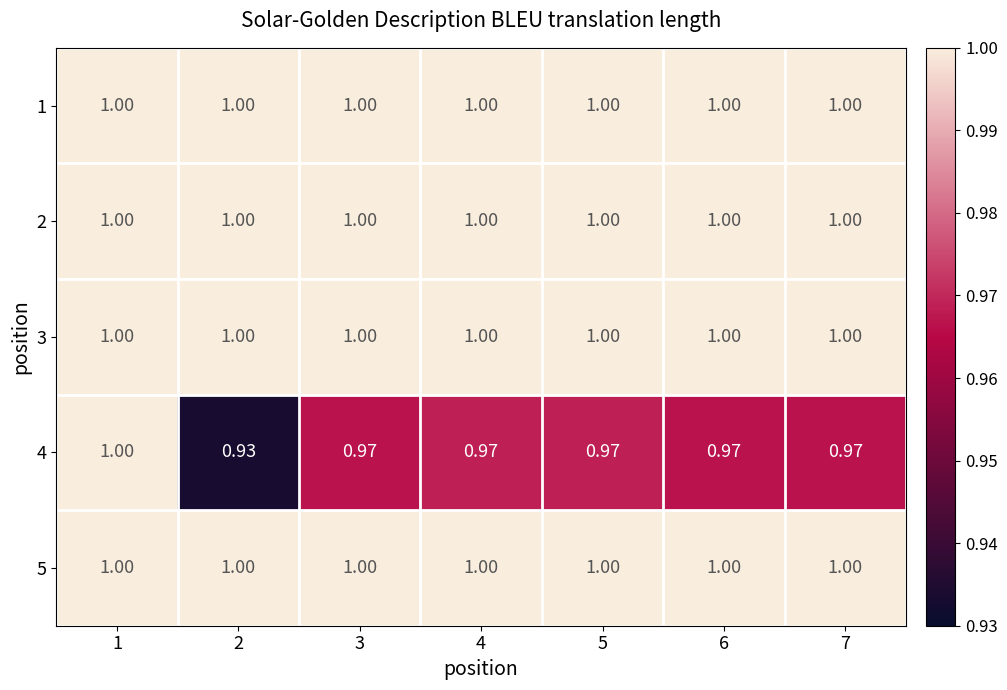

Which series has the widest spread of values?

4